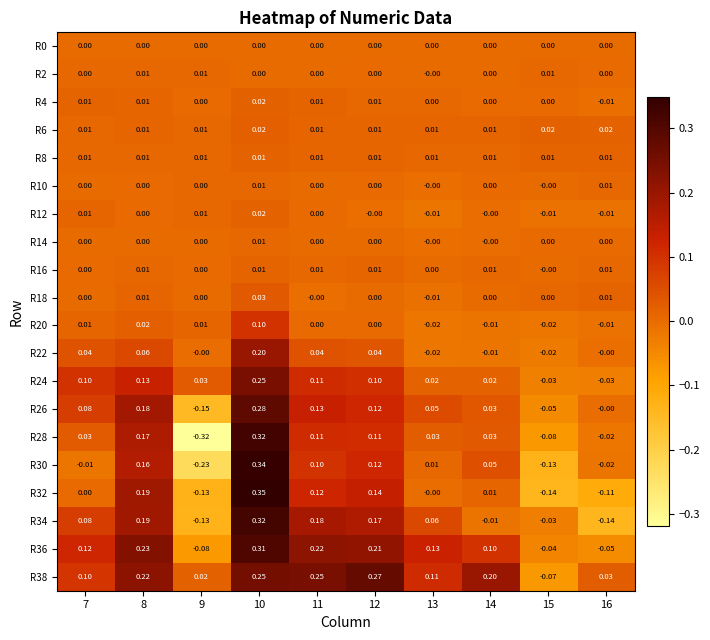

At how many categories does at least one series exceed 0?

10